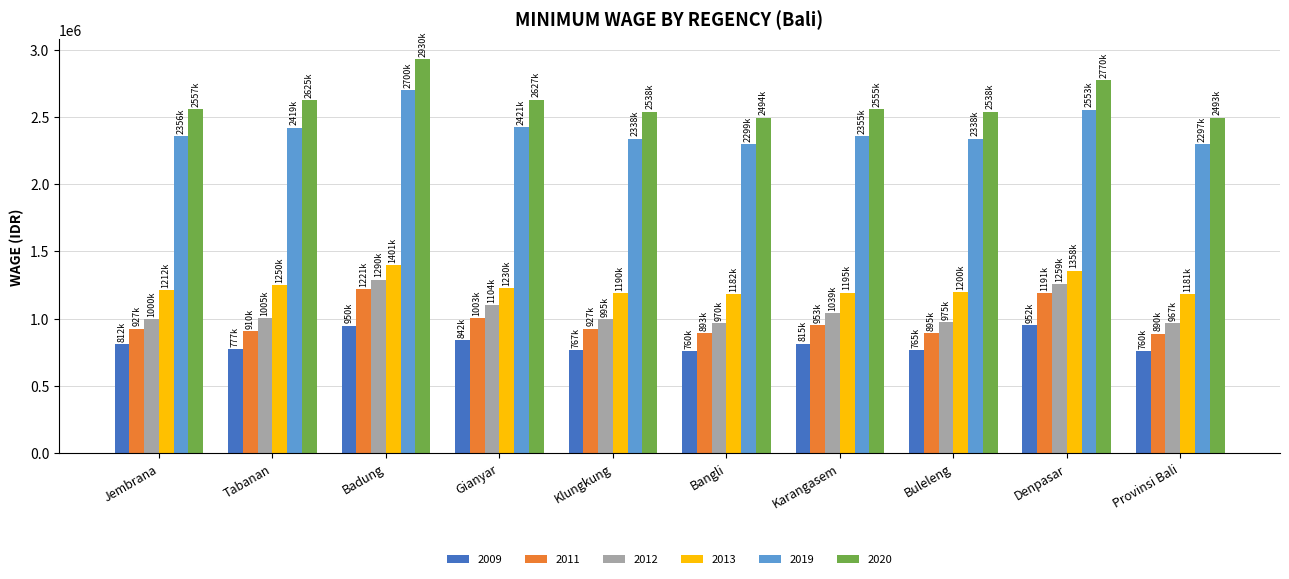

Is it true that 2013 equals 1195000 at Karangasem?

True